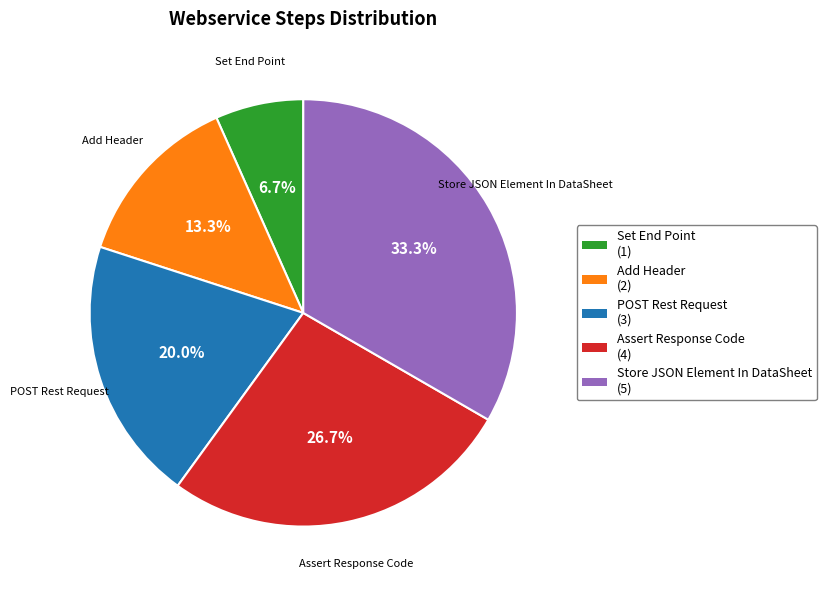

To the nearest percent, what is the difference between the largest and smallest slice percentages?

27%